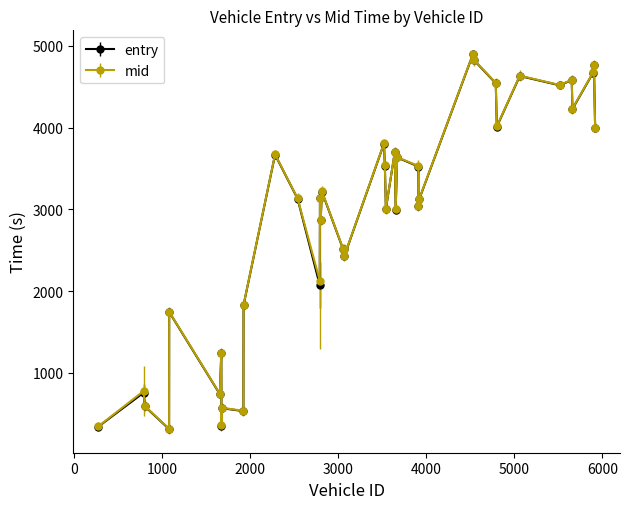

True or false: mid has more than 1 points higher than both neighbors.

True